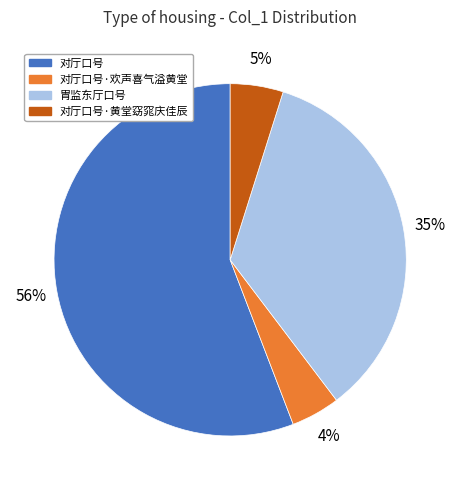

Is there any slice that represents more than half of the pie?

Yes